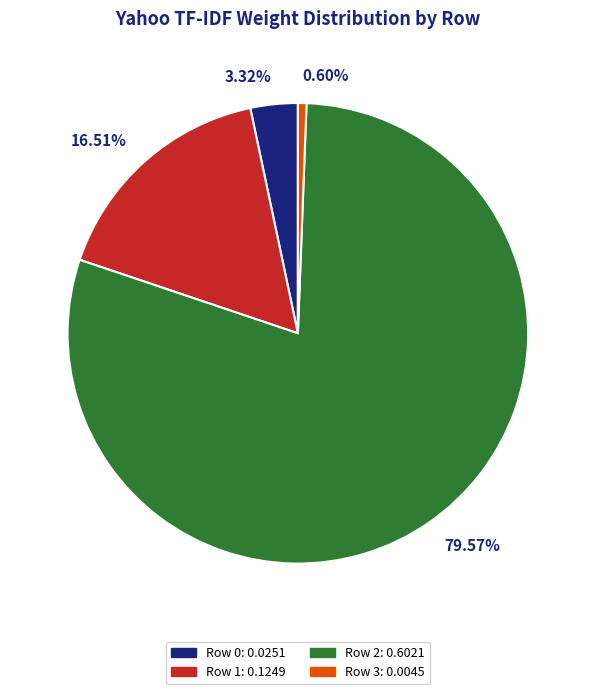

Which has a higher value, 79.57% or 3.32%?

79.57%